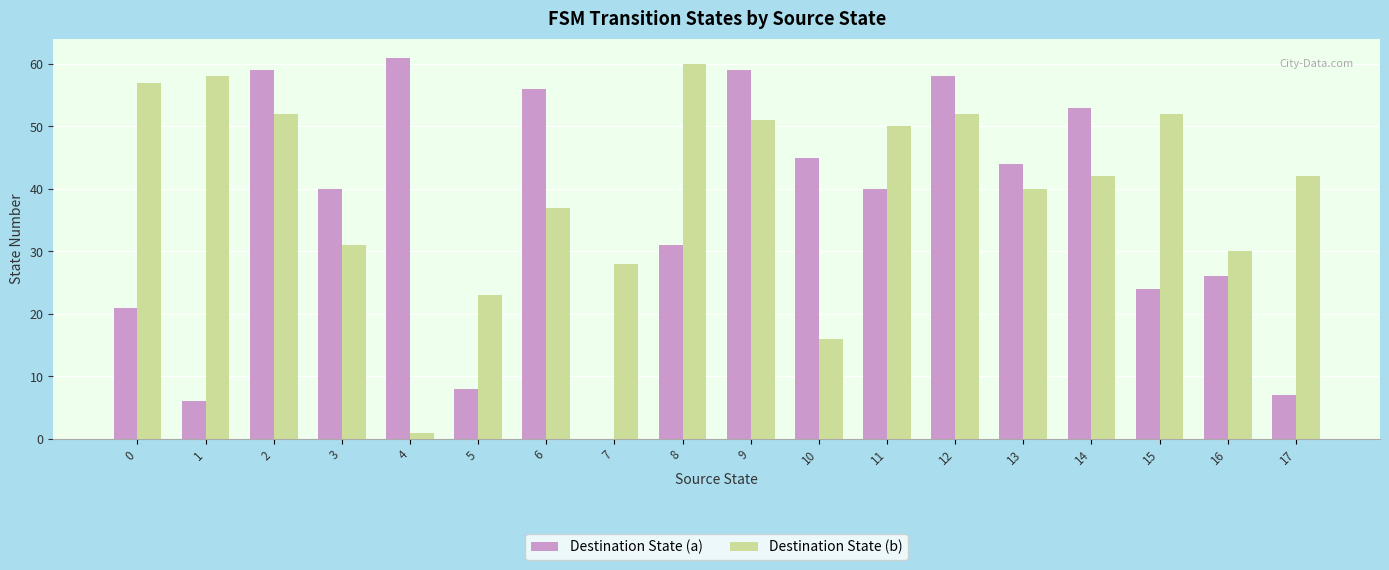

What is the average value of the Destination State (a) series?

35